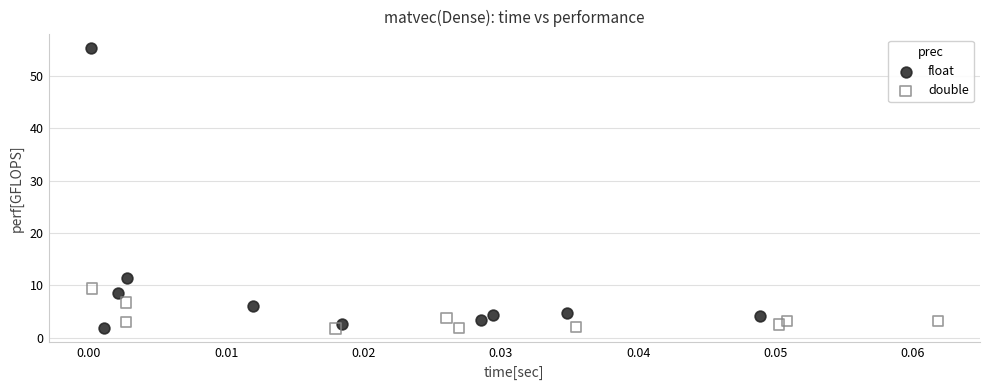

Which series contains the highest Y value?

float